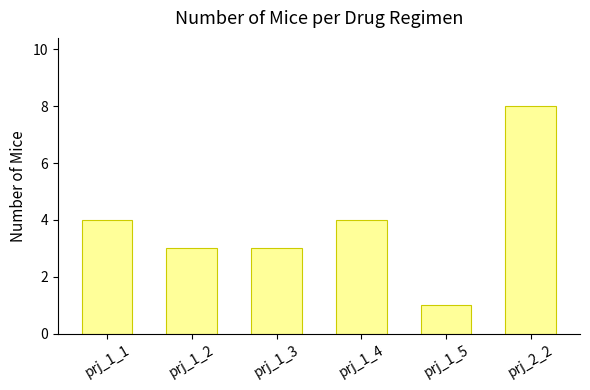

At which category does the chart reach its peak across all series?

prj_2_2